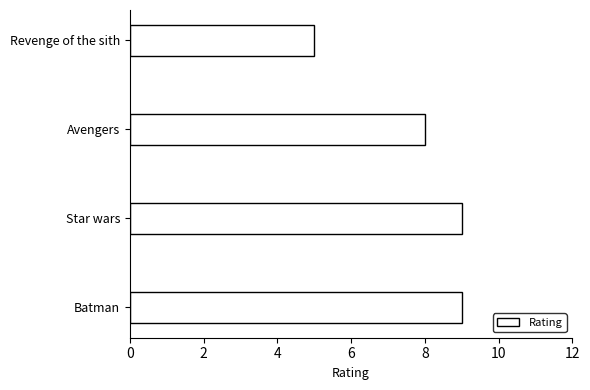

Reading bottom to top, transcribe all the data shown in this chart.

9	9	8	5